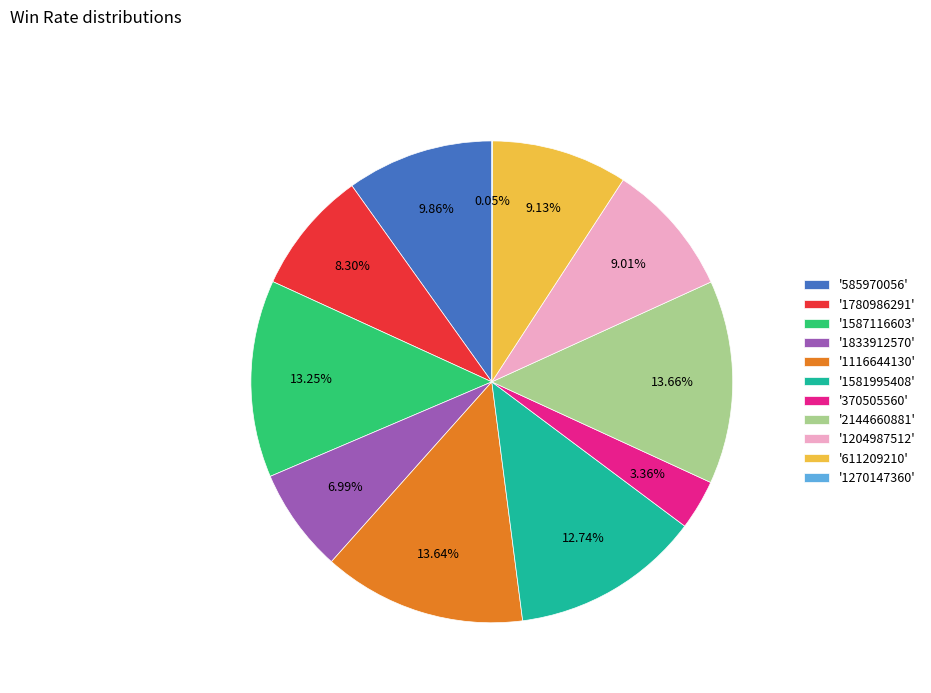

Approximately how many times larger is the value at '1833912570' compared to '1581995408'?

0.5